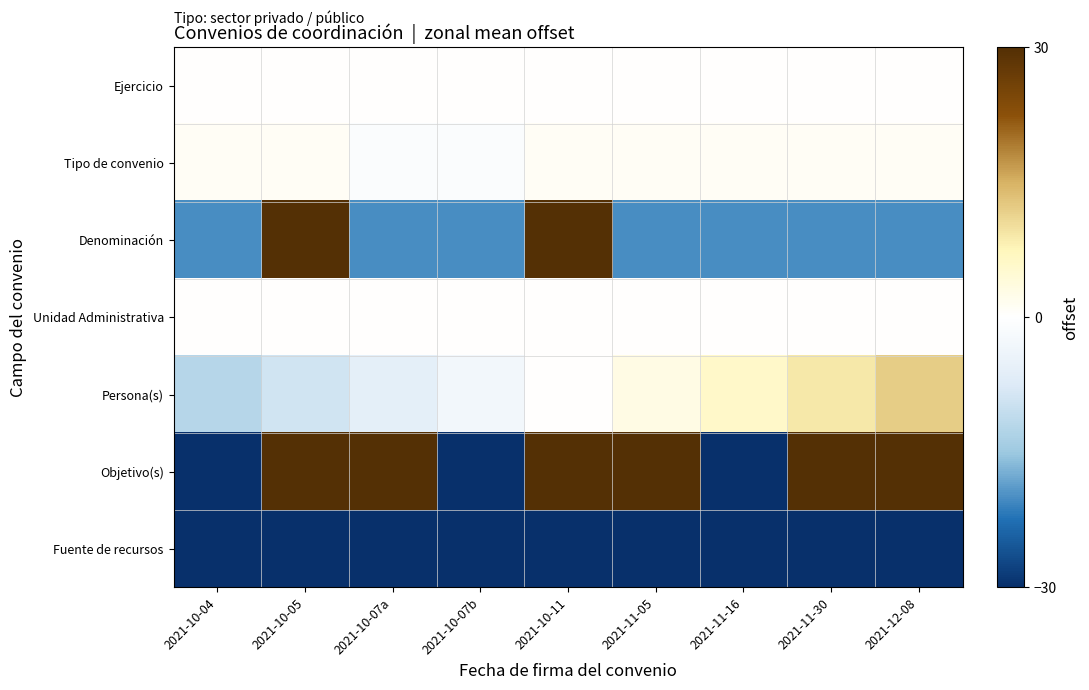

Which has a higher value, 2021-10-05 or 2021-12-08?

2021-10-05